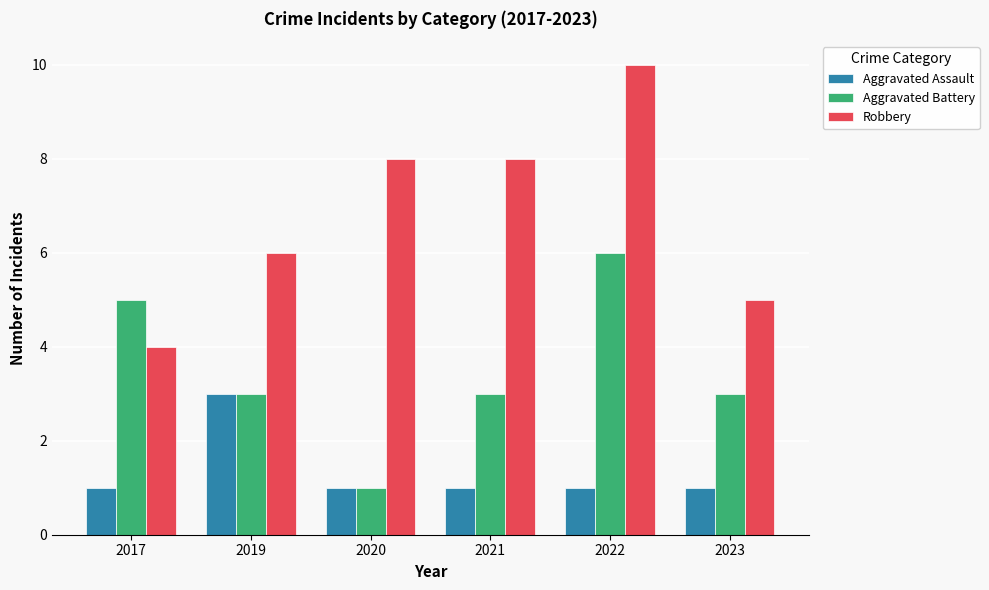

What is the difference between the maximum and minimum values in the Robbery series?

6